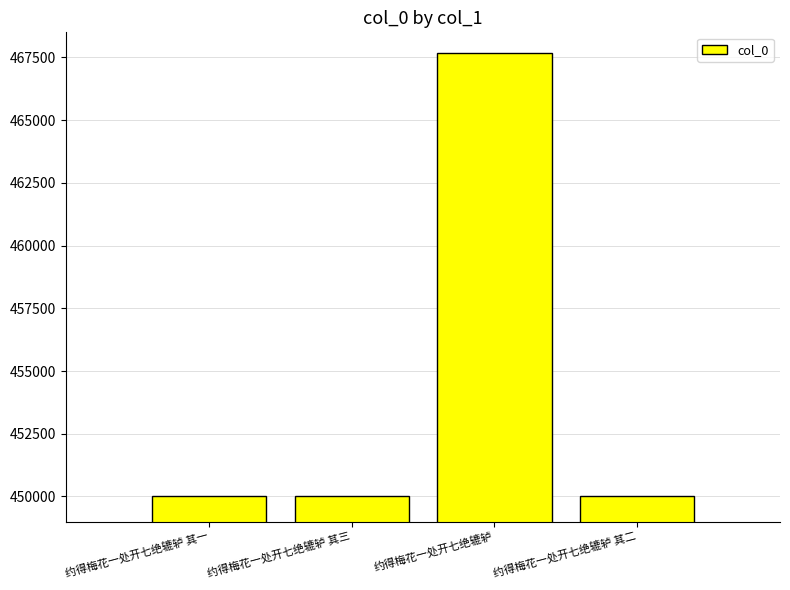

Approximately how many times larger is the value at 约得梅花一处开七绝辘轳 其一 compared to 约得梅花一处开七绝辘轳 其三?

1.0